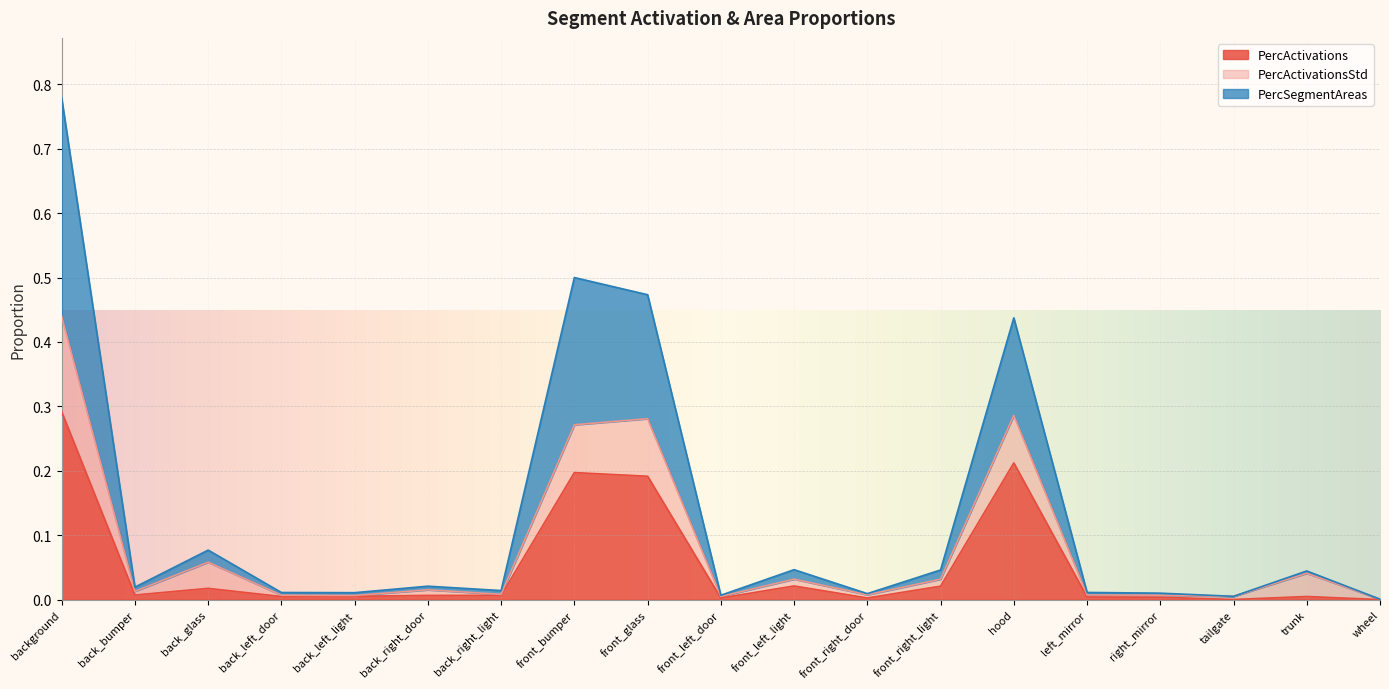

What are all the series names shown in the legend?

PercActivations, PercActivationsStd, PercSegmentAreas